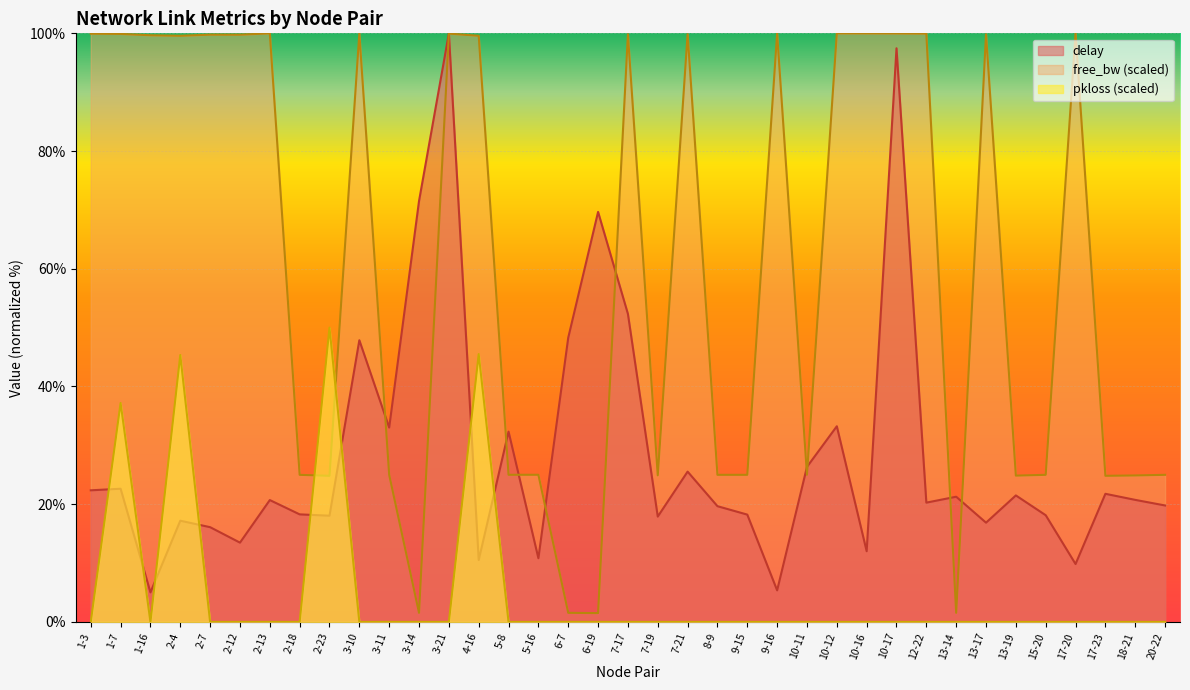

Which series changed the most between 2-12 and 13-17?

delay